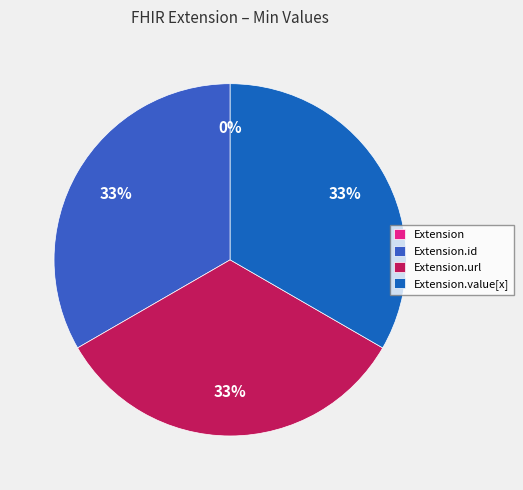

Is it true that Extension.url is 23% of the pie?

False